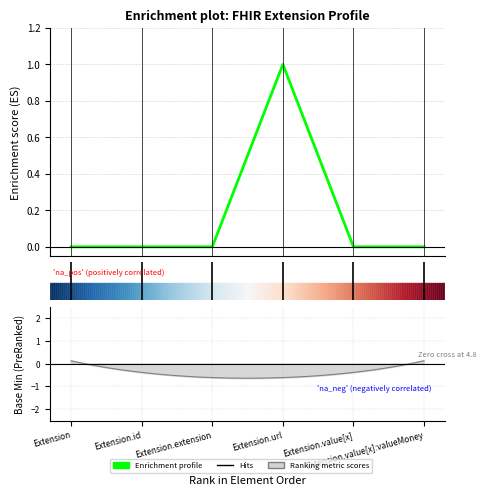

Reading right to left, what are all the values shown in this chart?

0	0	1	0	0	0